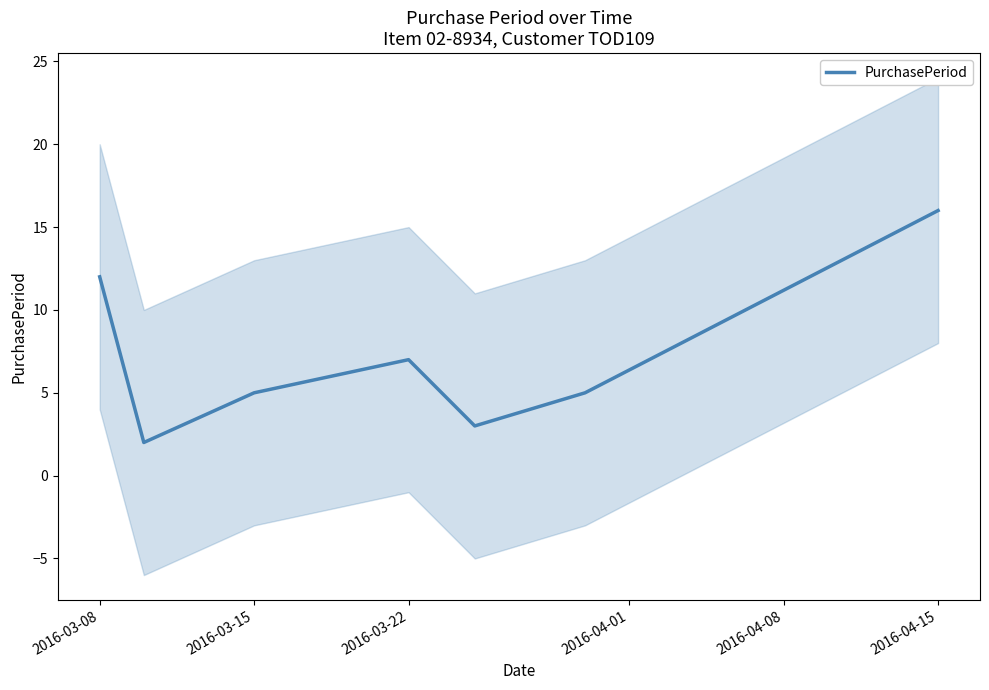

At which label does PurchasePeriod reach its peak?

2016-04-15